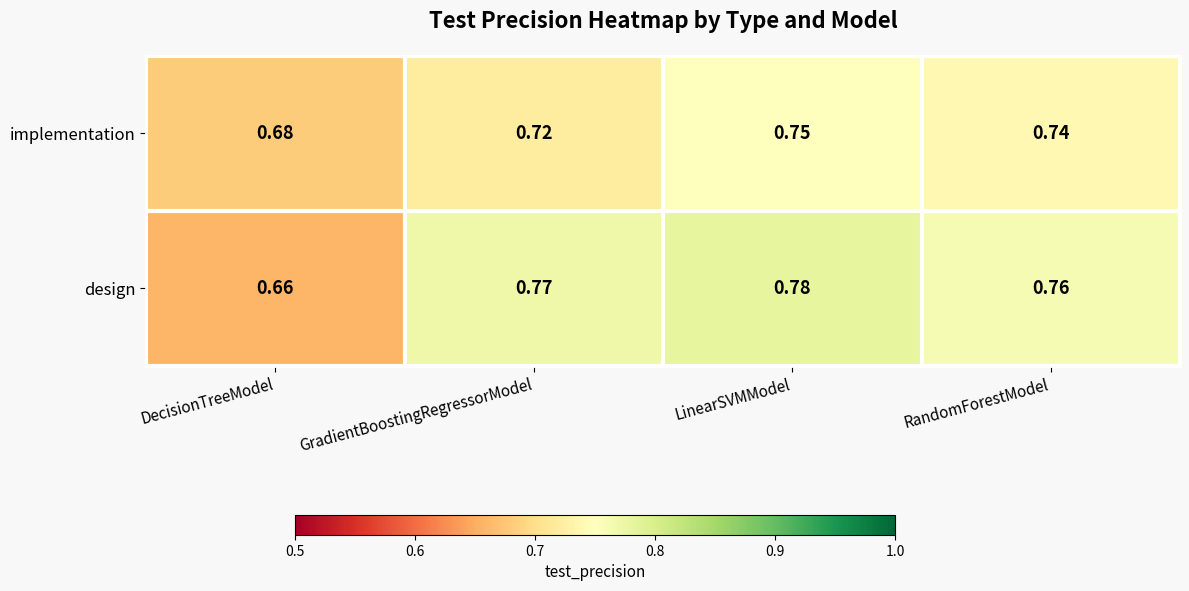

At which category is the sum across all series the highest?

LinearSVMModel